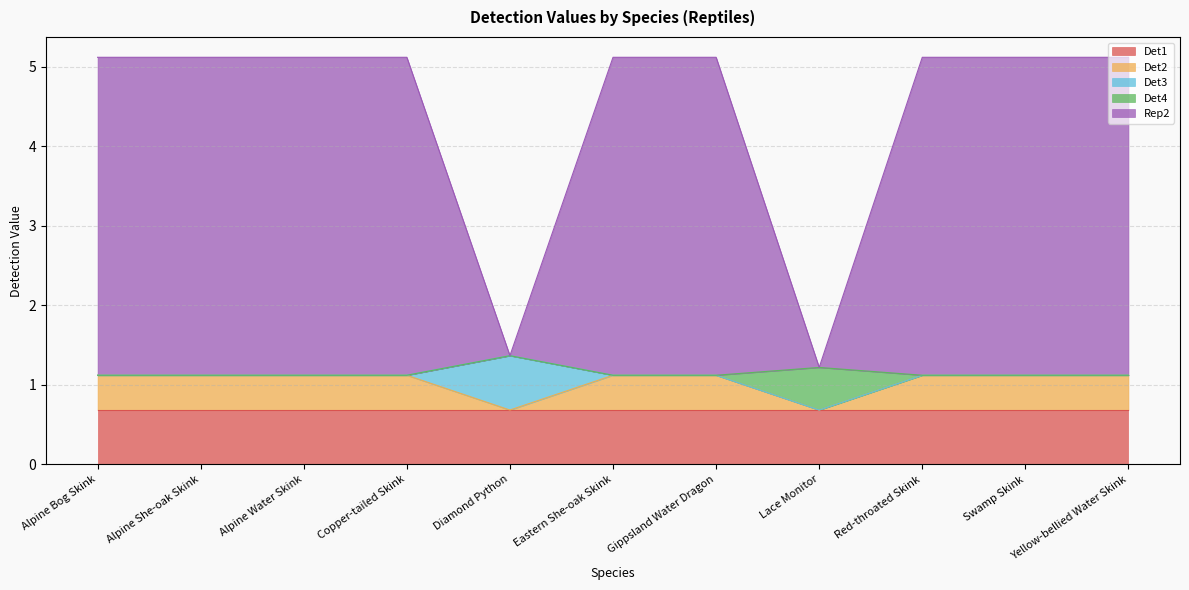

At which category does the chart reach its peak across all series?

Alpine Bog Skink